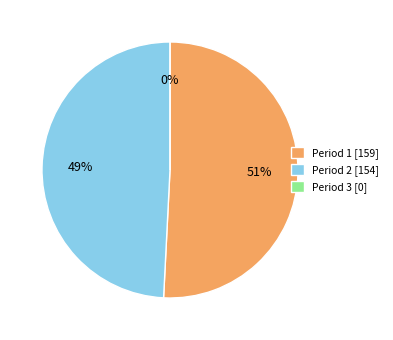

The Period 2 slice represents 57% of the pie. True or false?

False